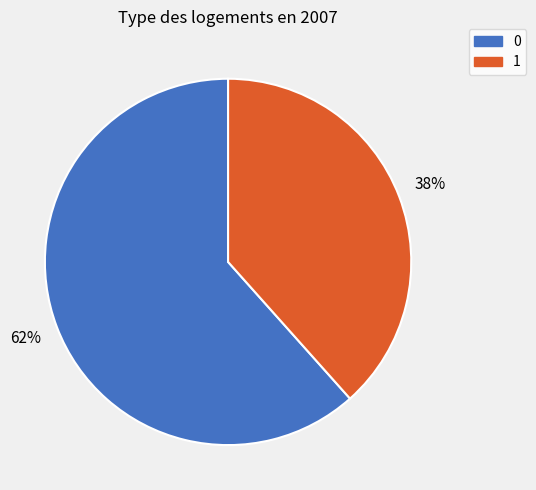

Count the number of slices in the pie.

2